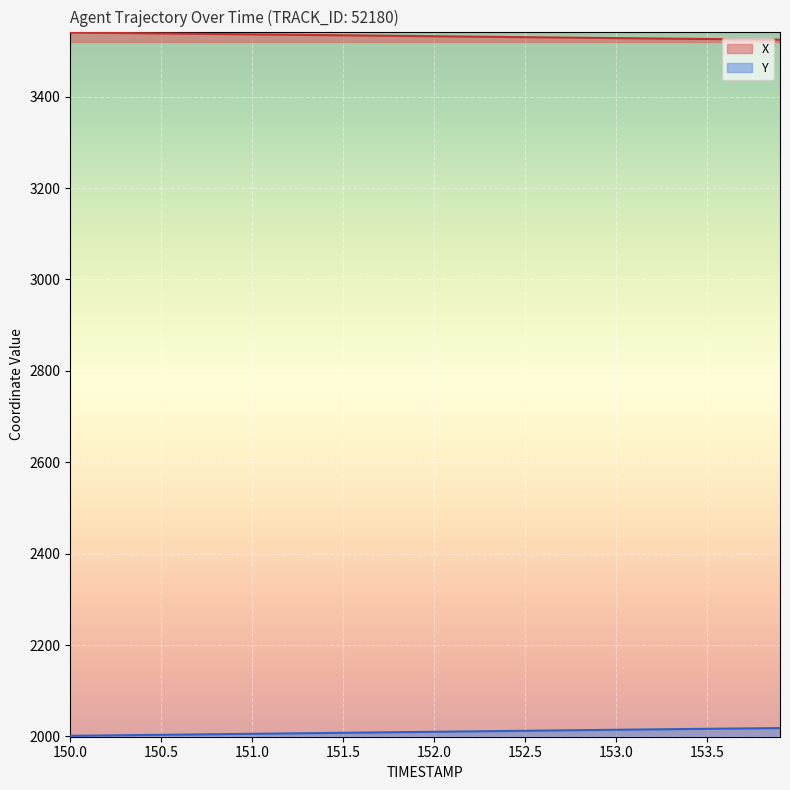

Does the chart display data point markers on the line(s)?

No